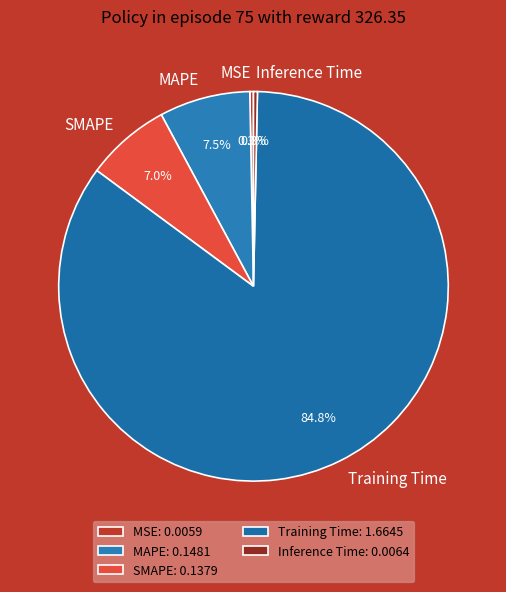

What is the total percentage of Inference Time and SMAPE?

7.3%